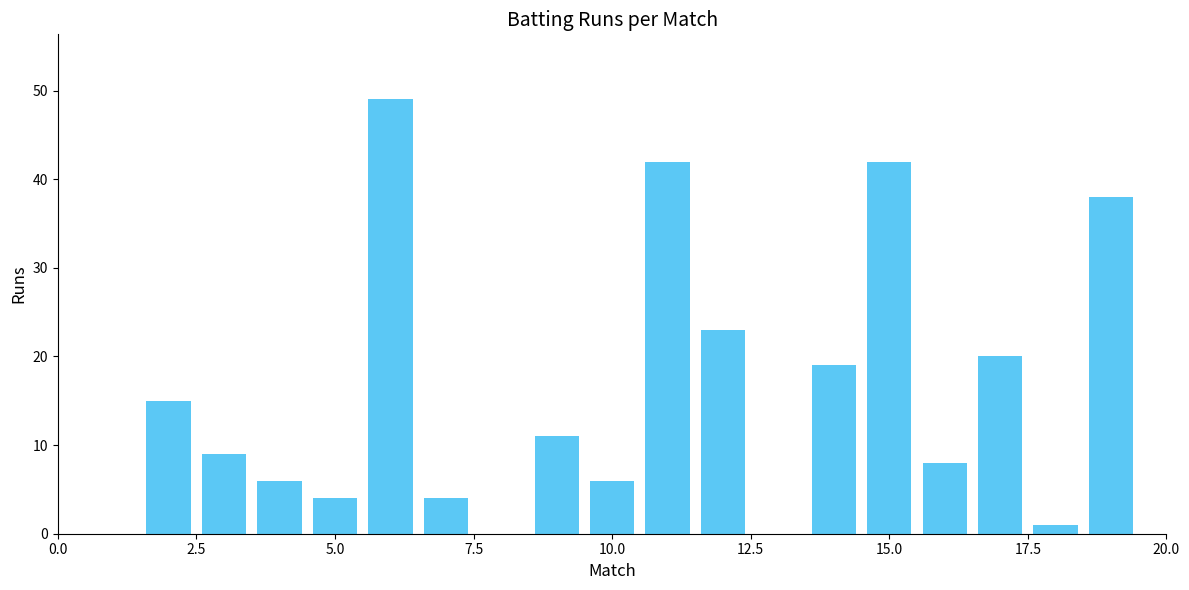

How many categories are shown in the chart?

19